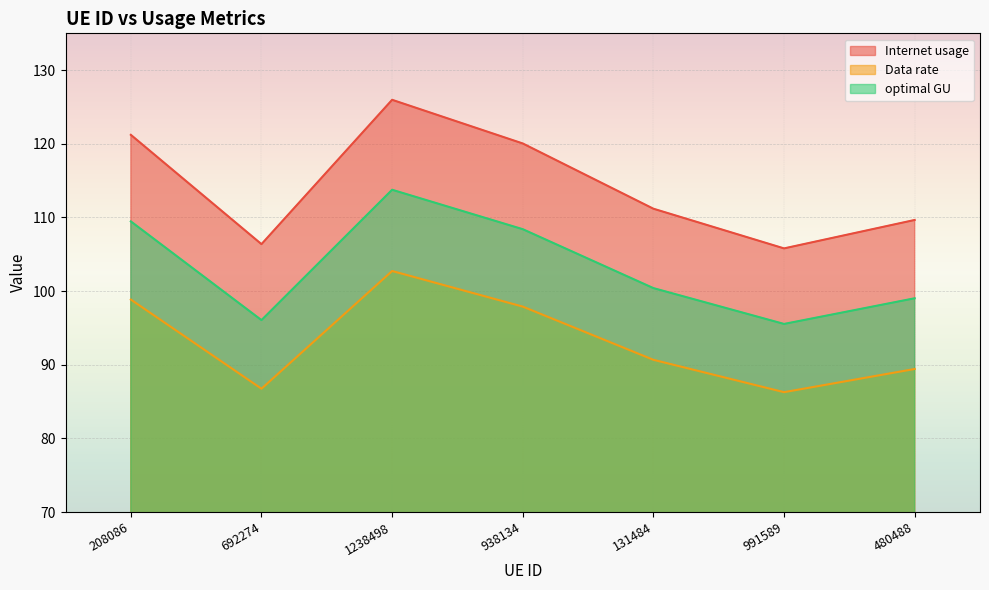

What is the average value of the Internet usage series?

114.3